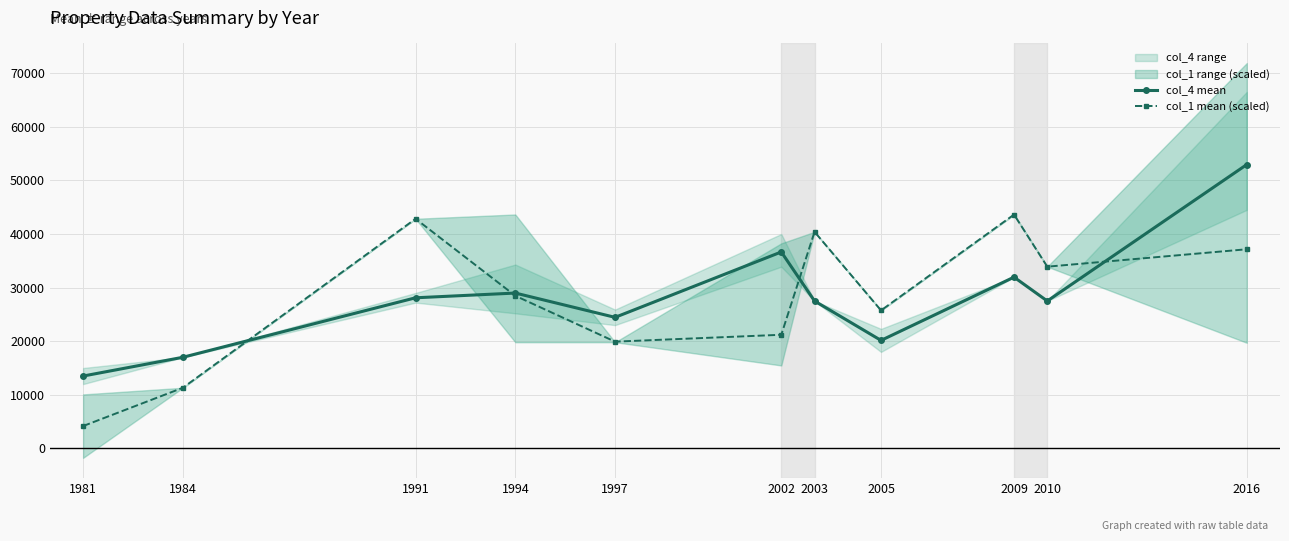

What is the value of the col_4 mean point at the 9th from the left?

31950.0